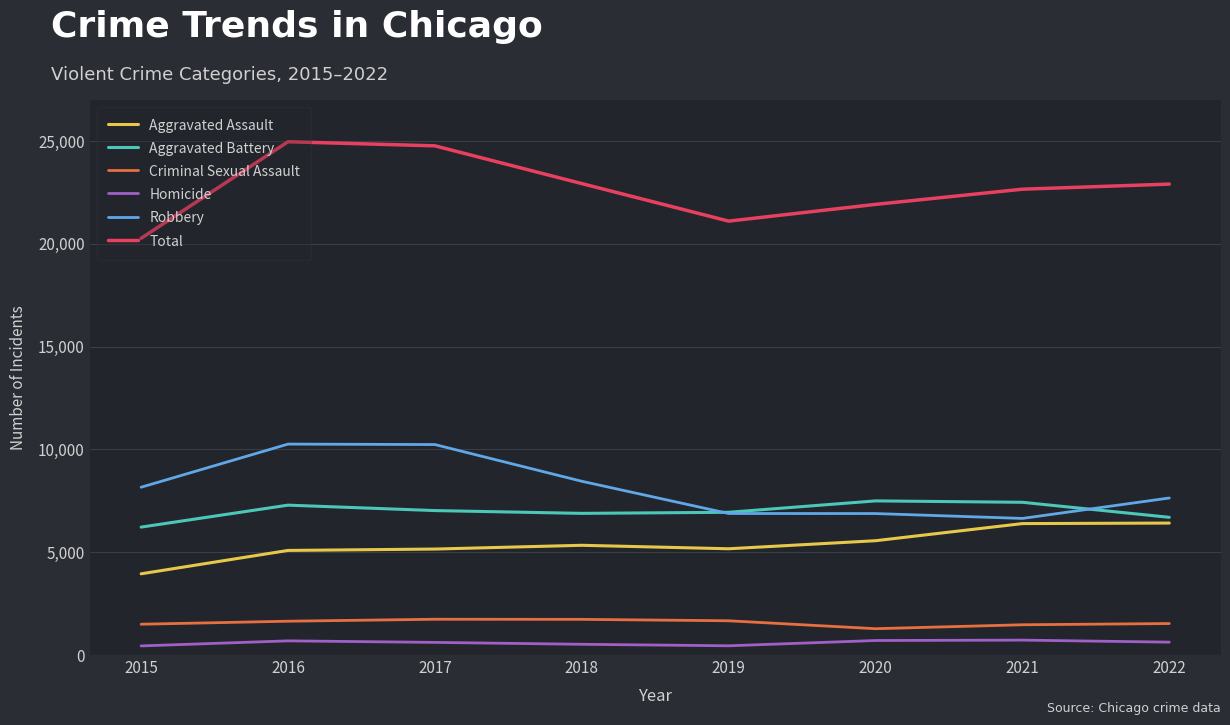

List the series in order of their peak value, highest first.

Total, Robbery, Aggravated Battery, Aggravated Assault, Criminal Sexual Assault, Homicide